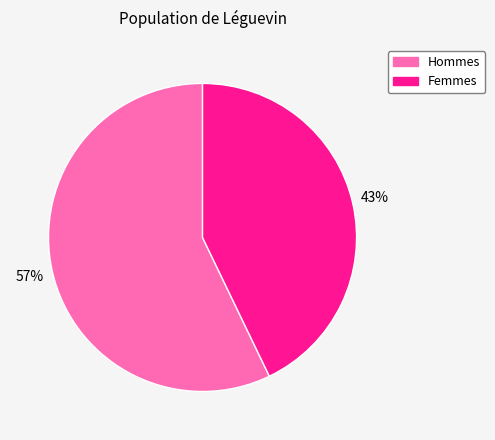

Is the sum of Hommes and Femmes greater than half?

Yes